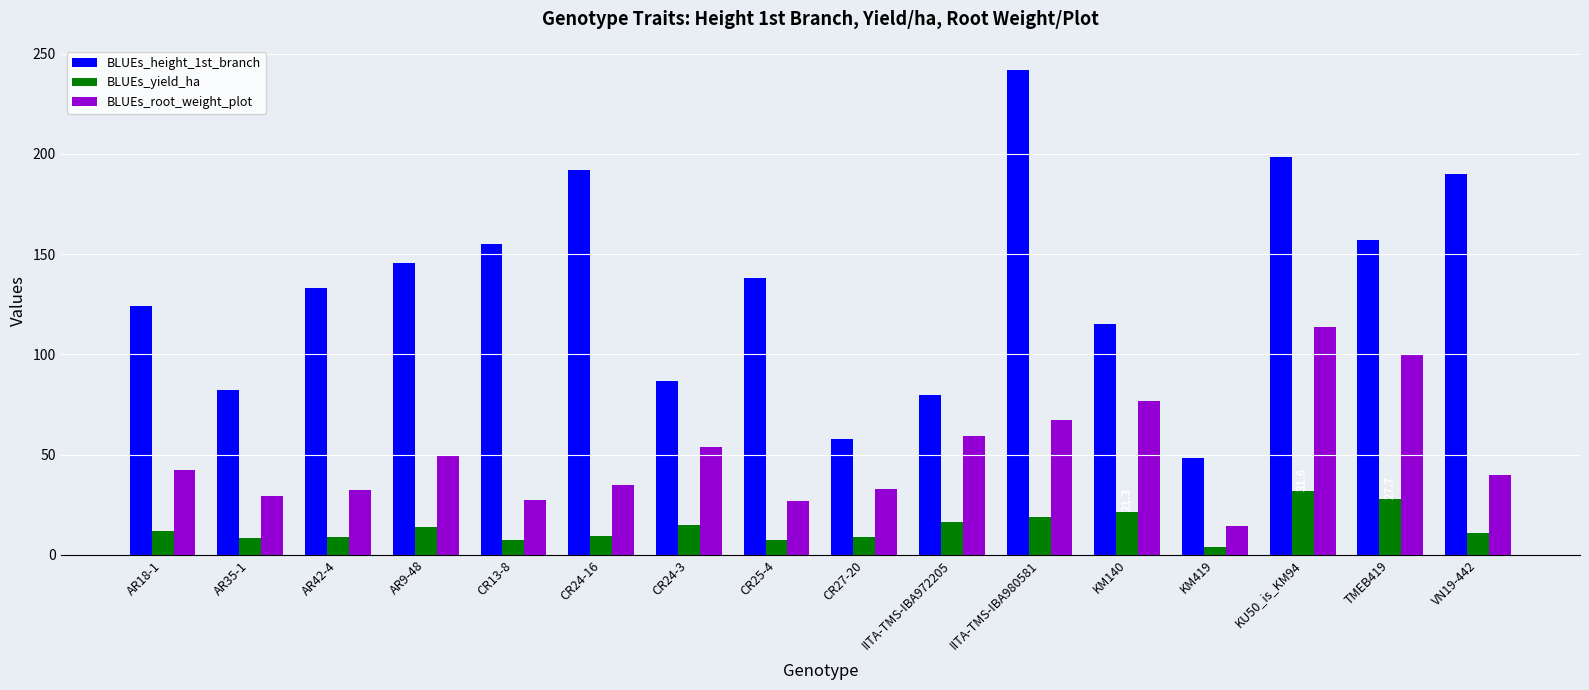

How many data points in BLUEs_root_weight_plot are above 42?

8